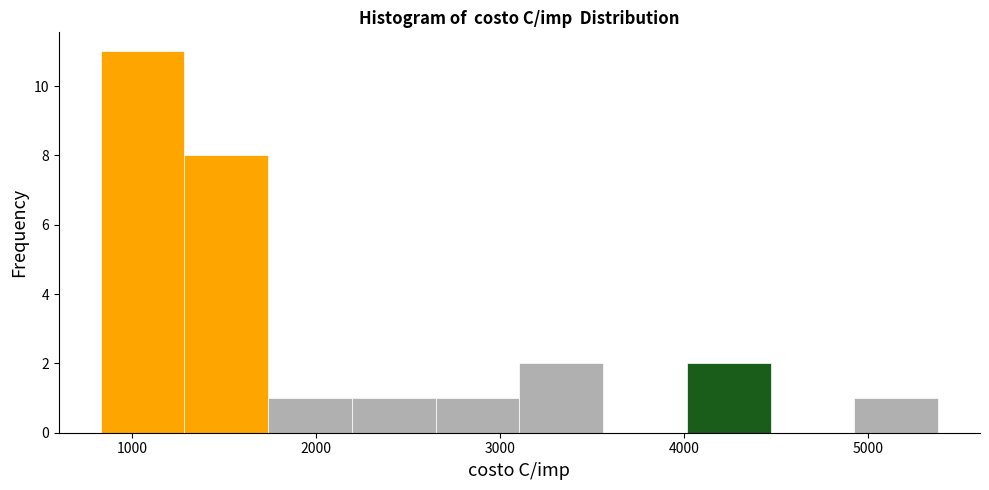

Reading left to right, transcribe this chart: for each bar, give the range it covers on the x-axis and its height. Neither the bar edges nor the heights are printed on the chart, so give them approximately, as read against the axes.

800 to 1300: 11
1300 to 1700: 8
1700 to 2200: 1
2200 to 2700: 1
2700 to 3100: 1
3100 to 3600: 2
3600 to 4000: 0
4000 to 4500: 2
4500 to 4900: 0
4900 to 5400: 1